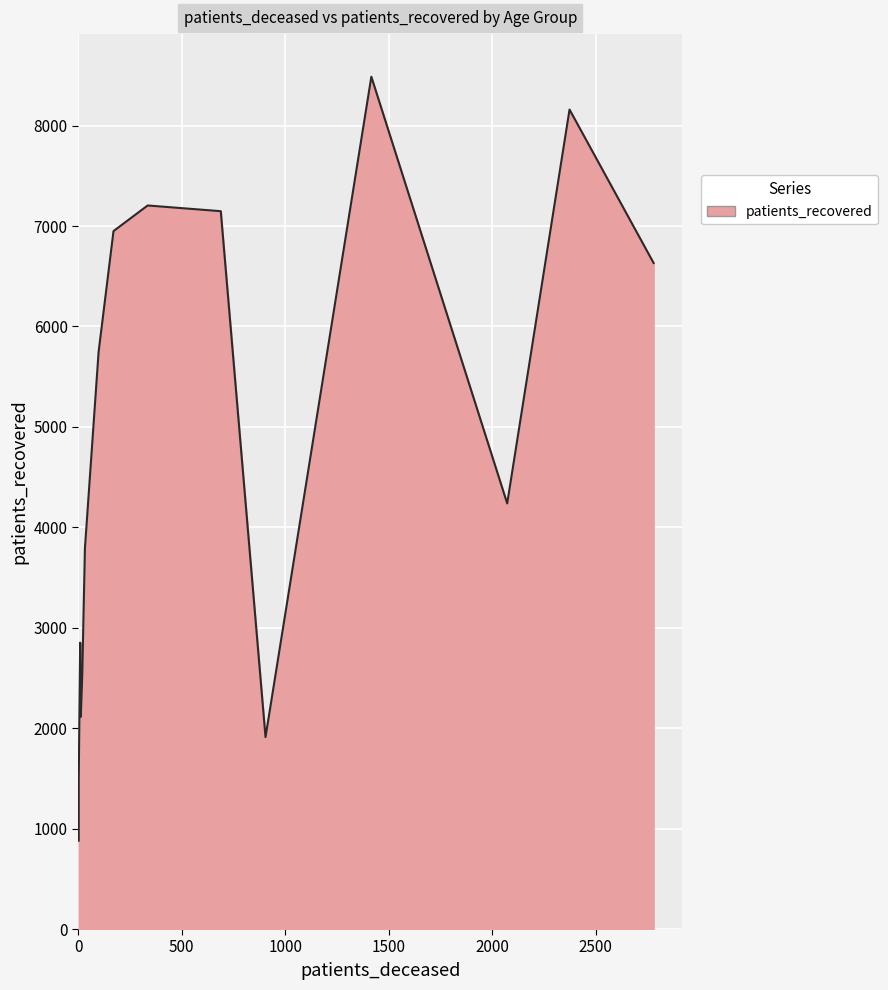

The value of patients_recovered at <20 is 1187. True or false?

False